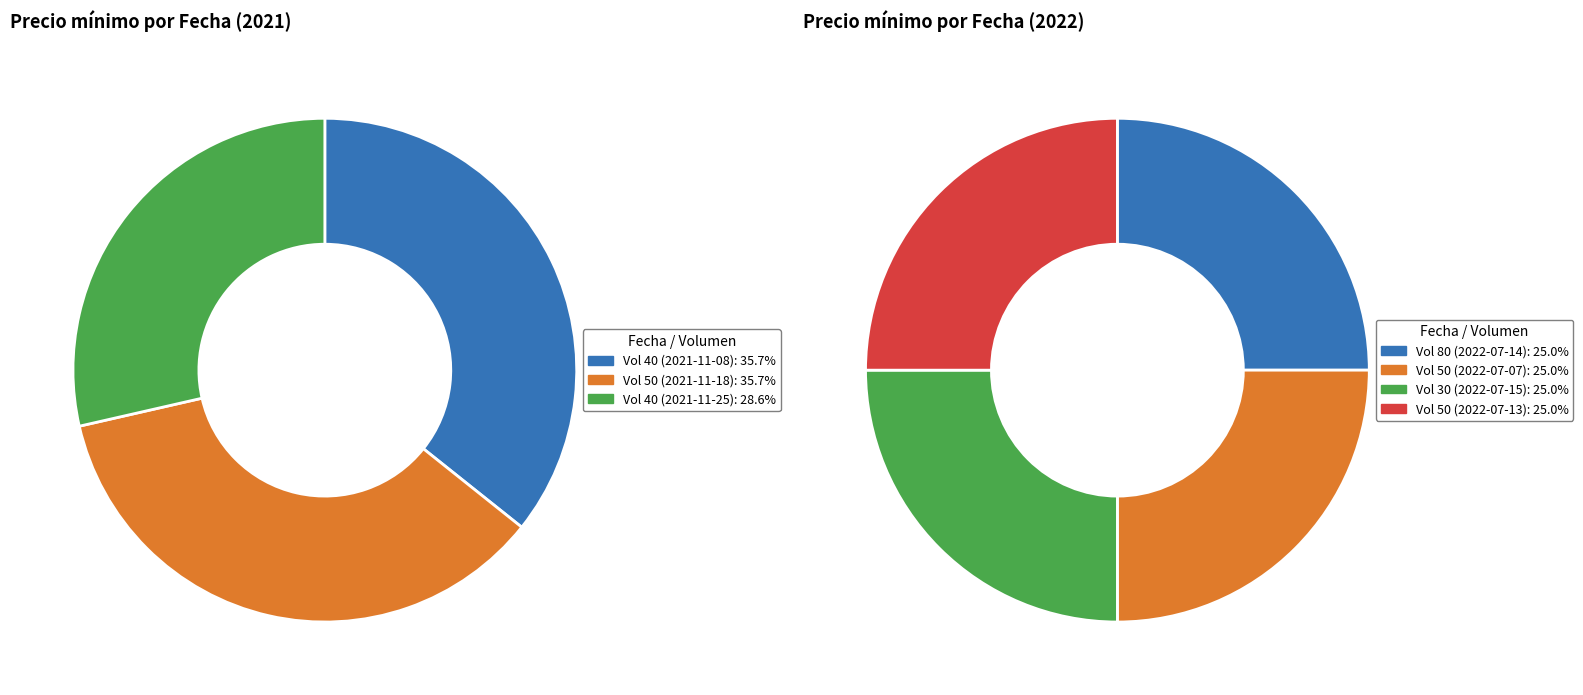

To the nearest percent, what is the difference between the largest and smallest slice percentages?

11%